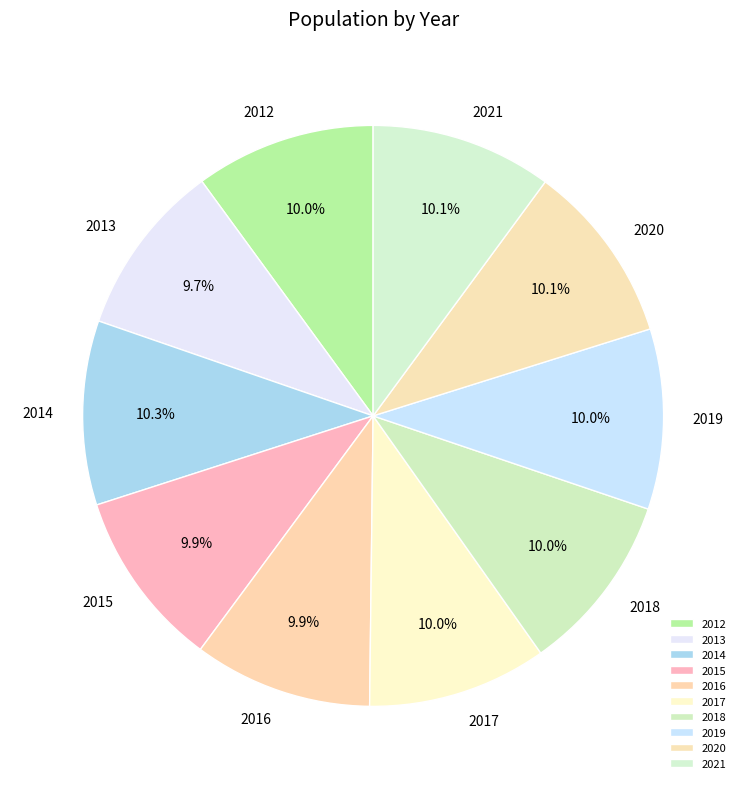

Combined, do 2012 and 2015 account for over 50%?

No